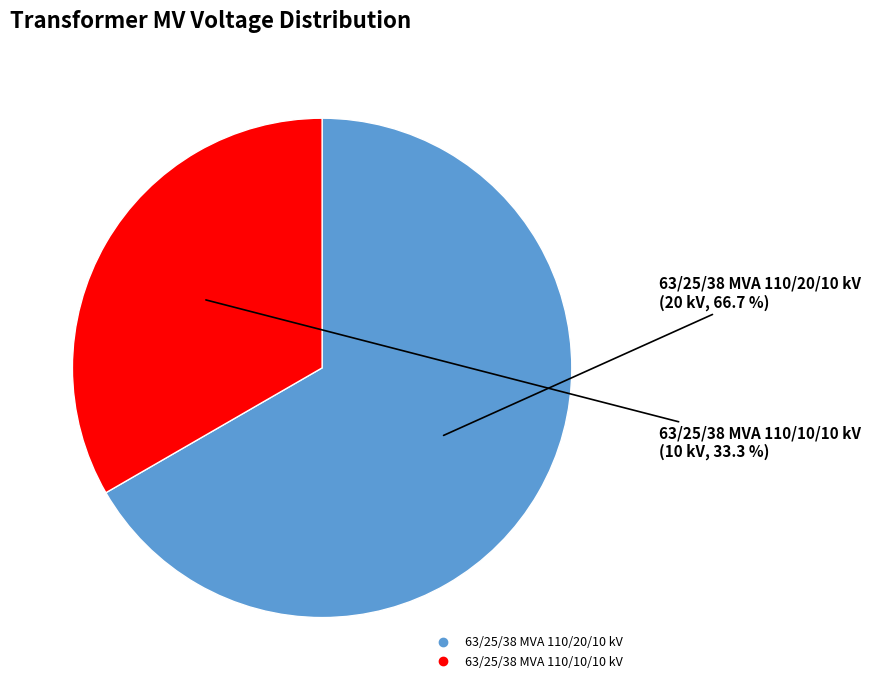

To the nearest percent, what is the average slice percentage?

50%